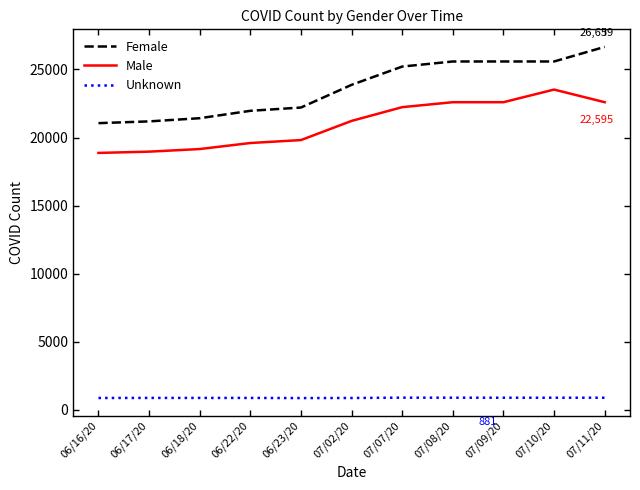

How many lines are shown in the chart?

3